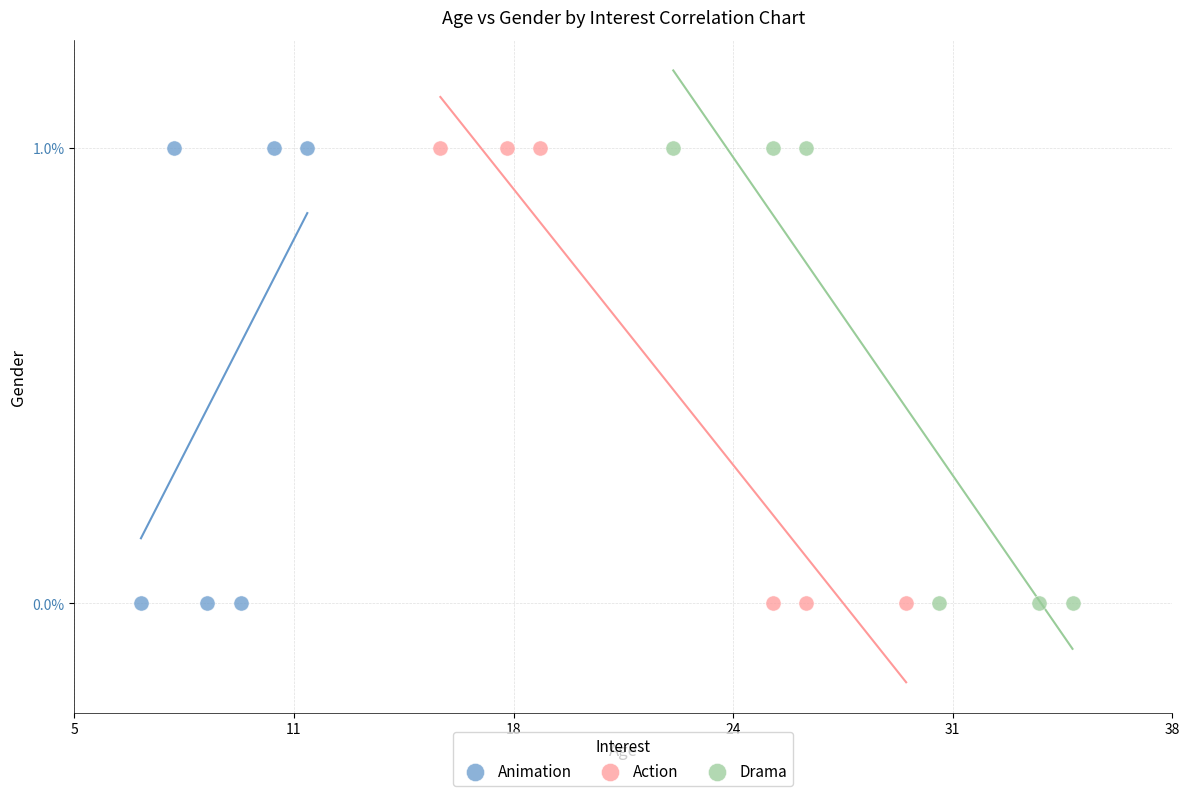

What are all the series names shown in the legend?

Animation, Action, Drama